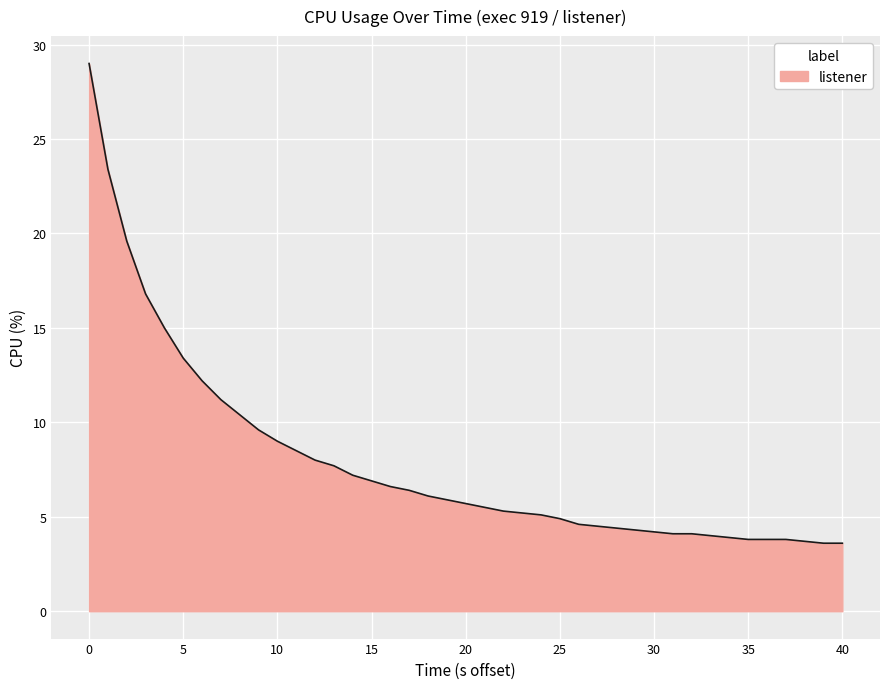

What is the difference between the maximum and minimum values?

25.4